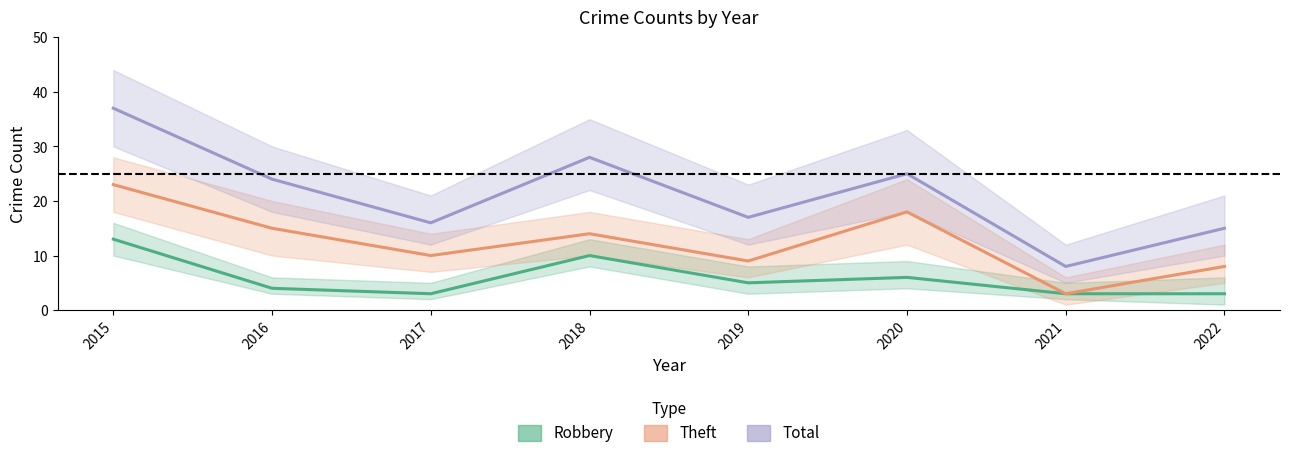

Reading left to right, transcribe all the data shown in this chart.

Robbery: 2015=13	2016=4	2017=3	2018=10	2019=5	2020=6	2021=3	2022=3
Theft: 2015=23	2016=15	2017=10	2018=14	2019=9	2020=18	2021=3	2022=8
Total: 2015=37	2016=24	2017=16	2018=28	2019=17	2020=25	2021=8	2022=15